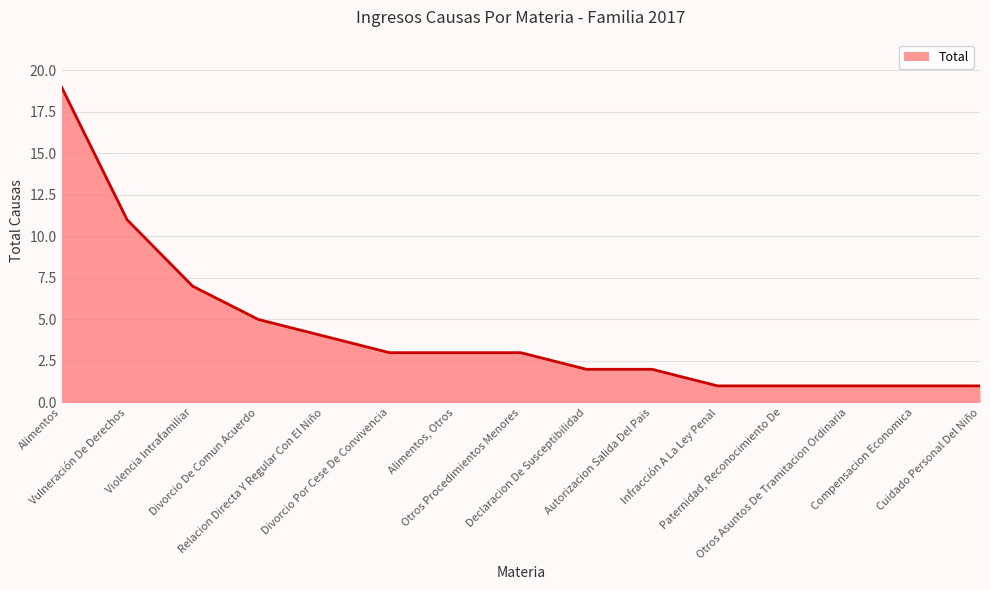

What is the difference between the maximum and minimum values?

18